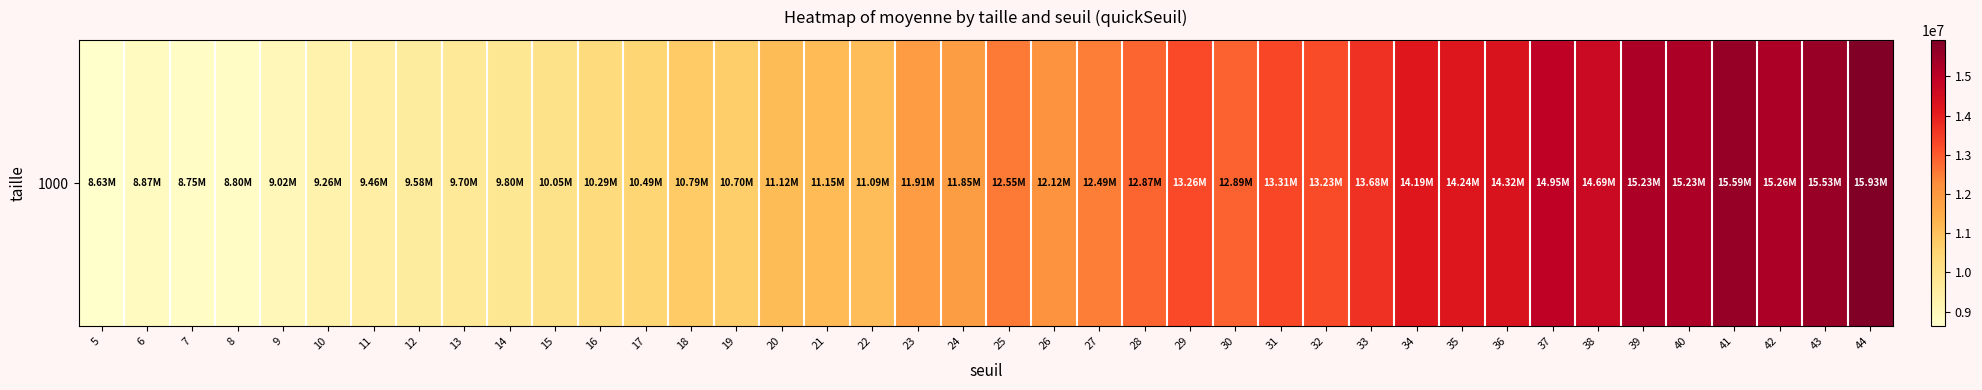

What is the minimum value shown in the chart?

8627249